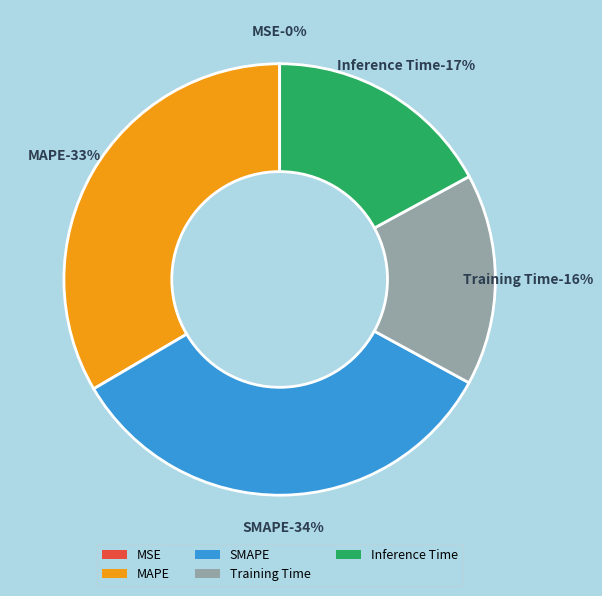

Rank the categories by value from highest to lowest.

SMAPE, MAPE, Inference Time, Training Time, MSE